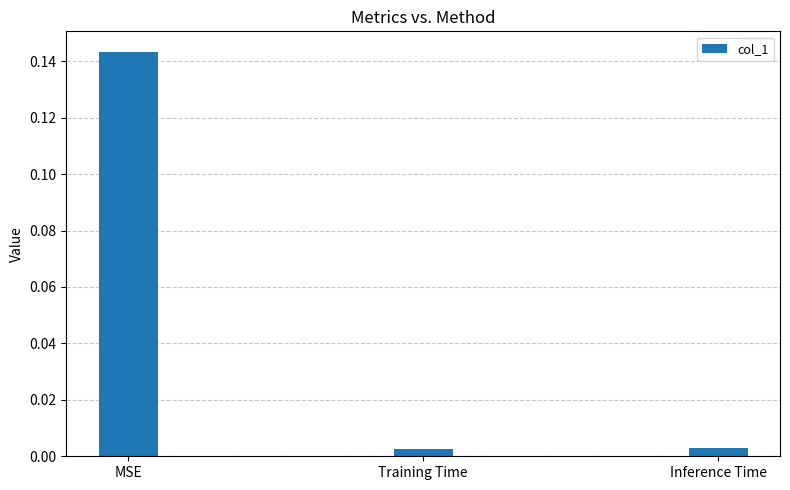

Which has a higher value, MSE or Inference Time?

MSE